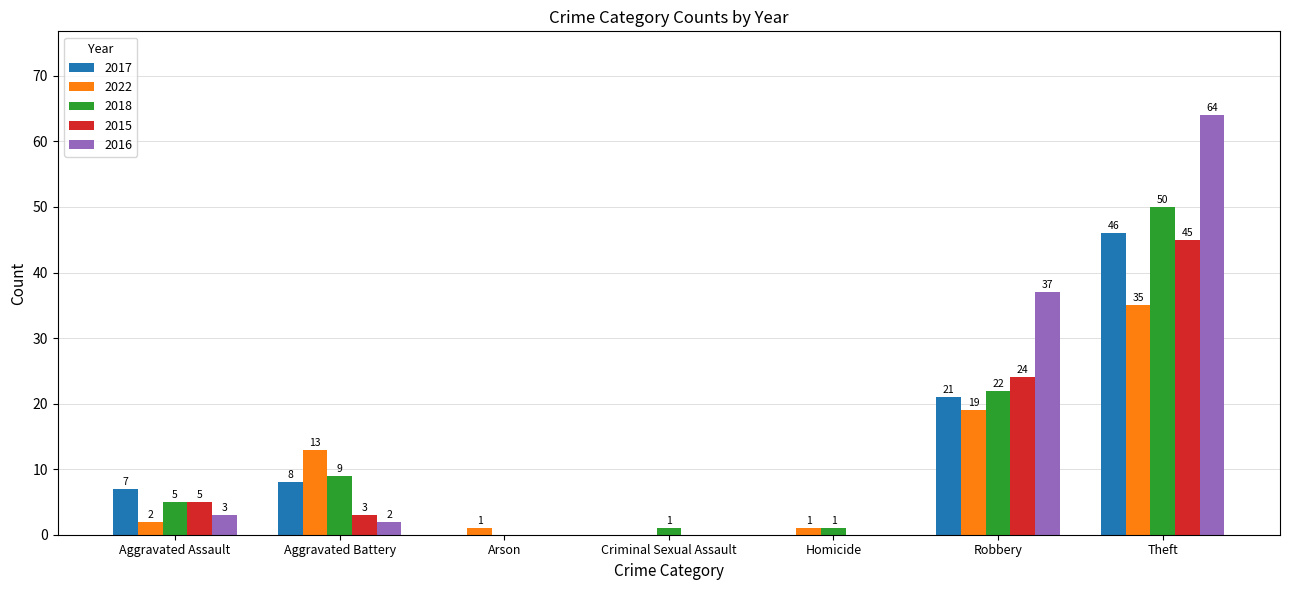

What is the sum of all 2022 values?

71